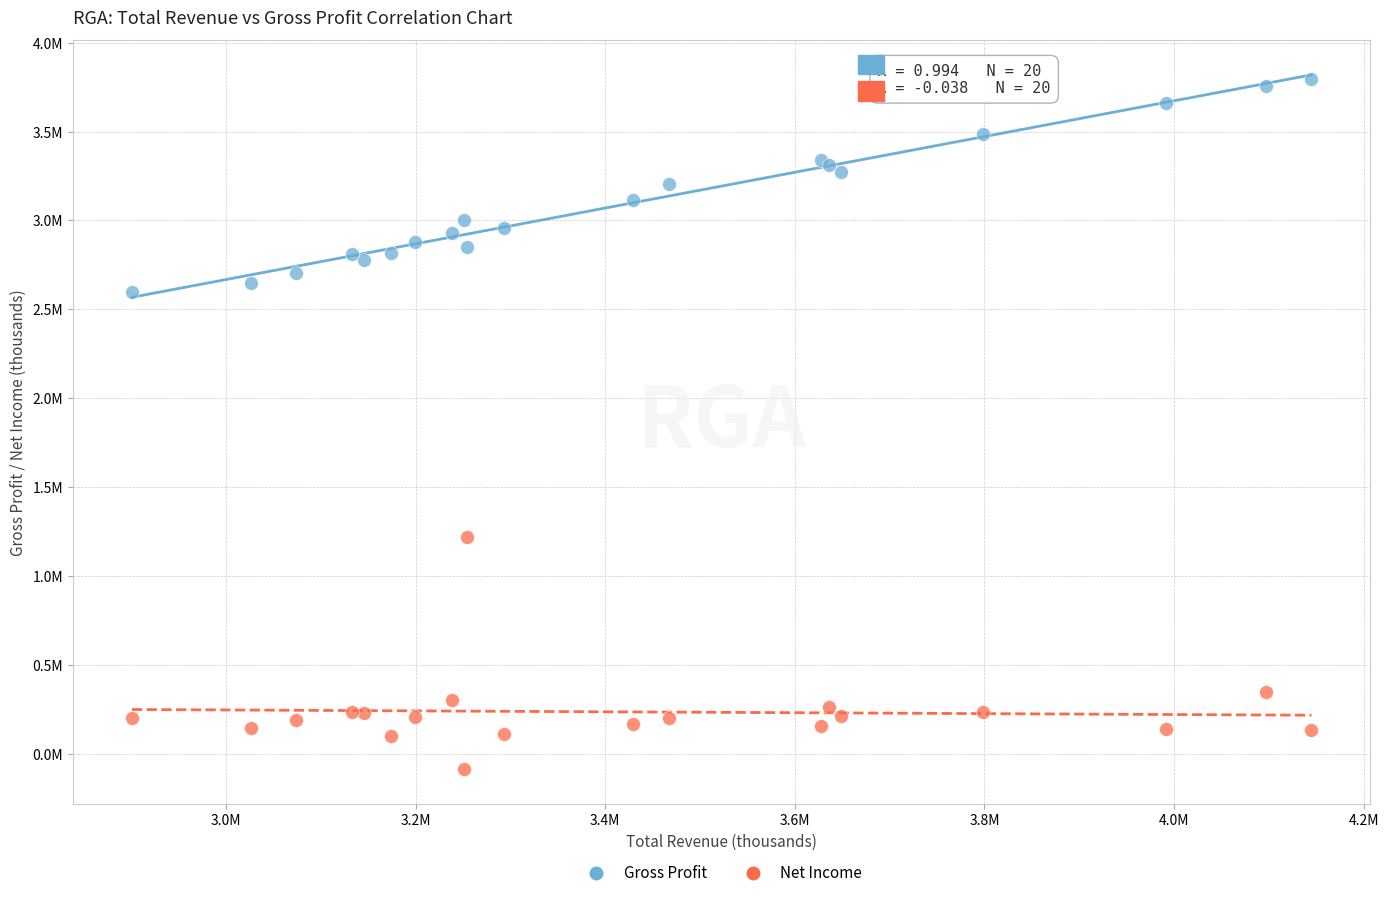

What are all the series names shown in the legend?

Gross Profit, Net Income